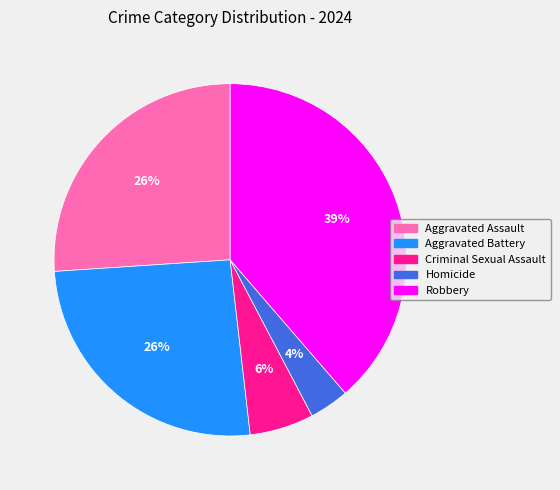

Is it true that Homicide is 4% of the pie?

True